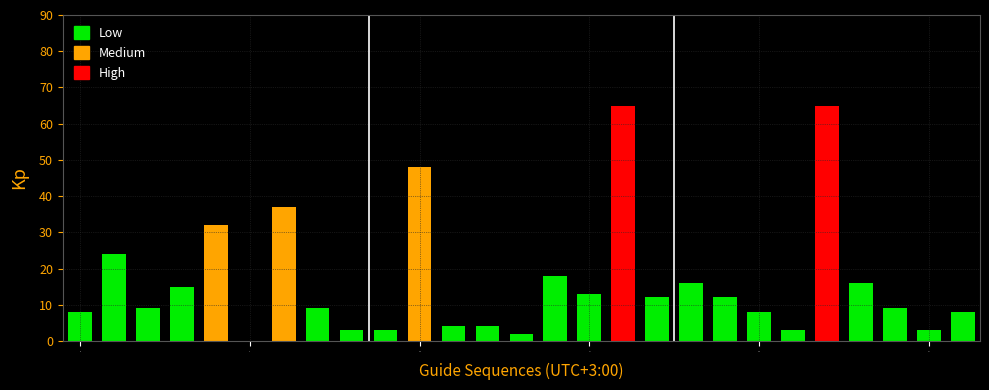

Which has a higher value, CACTGCAACCTCCGCCTCCC or ATCCAGCGCCTTAGACCGCT?

ATCCAGCGCCTTAGACCGCT